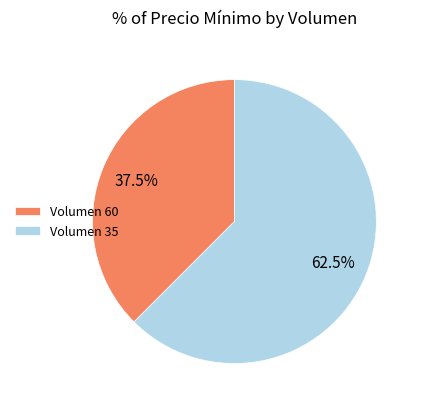

What is the smallest slice in the pie chart?

Volumen 60